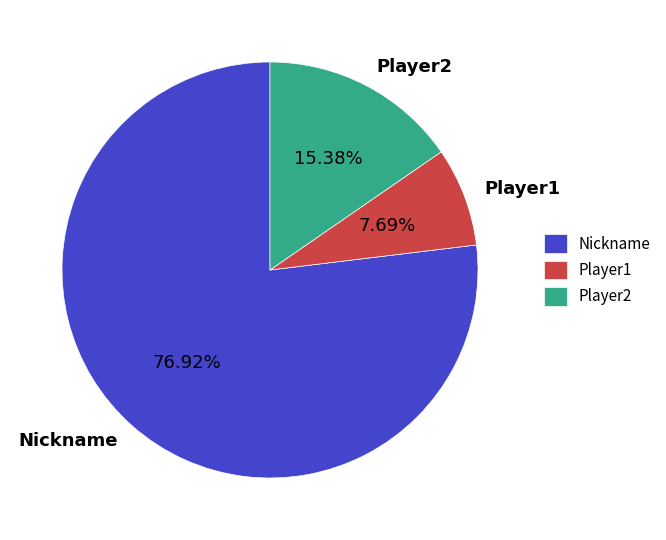

To the nearest percent, what is the difference between the largest and smallest slice percentages?

69%